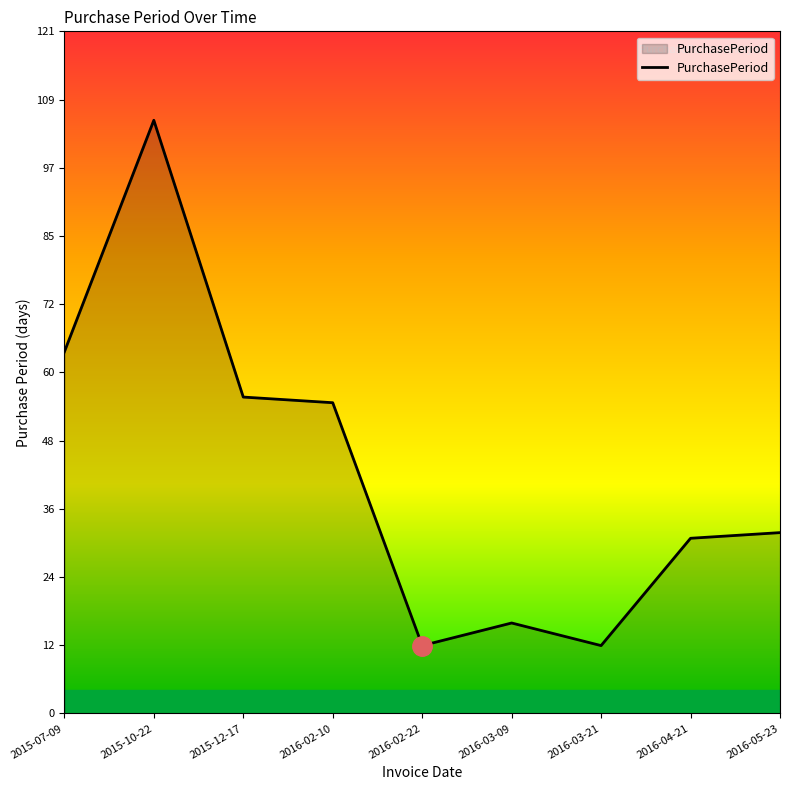

Reading left to right, list all the values displayed in this chart.

64	105	56	55	12	16	12	31	32